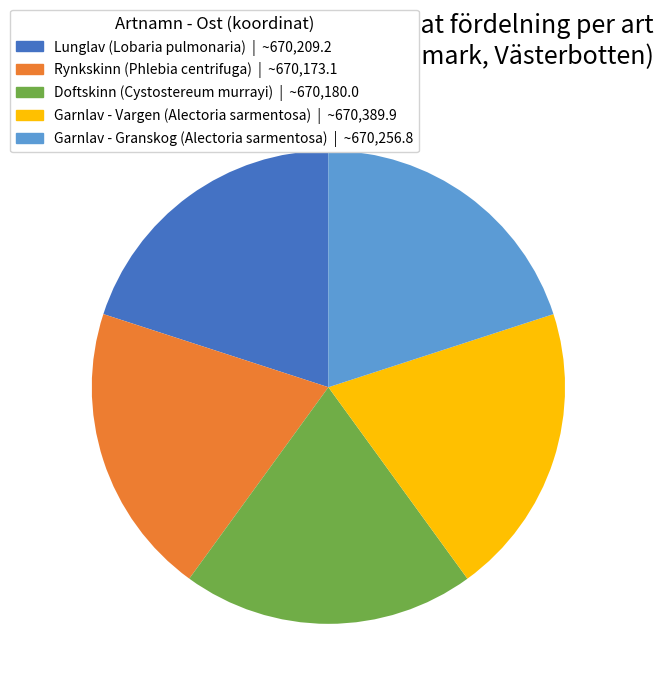

True or false: Garnlav - Granskog (Alectoria sarmentosa) accounts for 20% of the total.

True